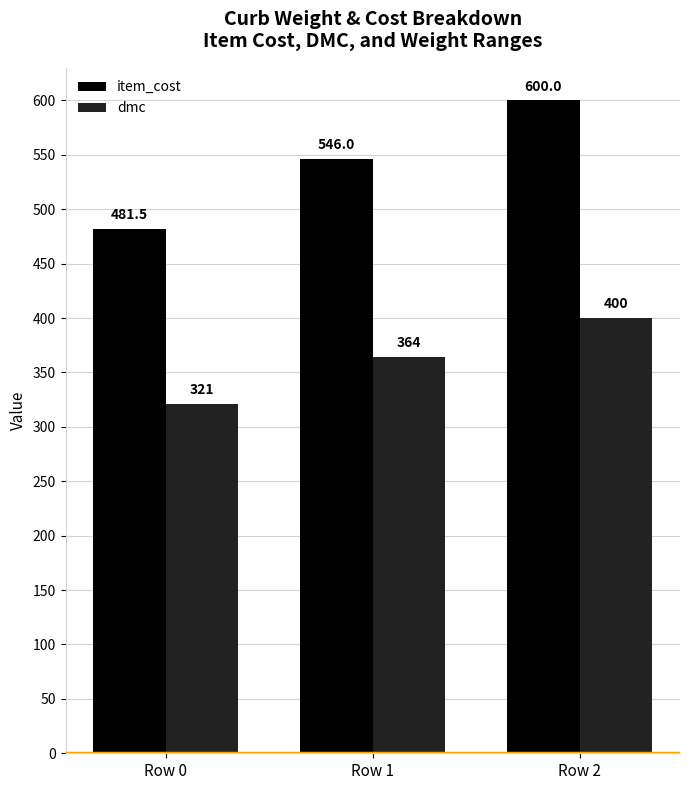

List the series in order of their overall mean, highest first.

item_cost, dmc